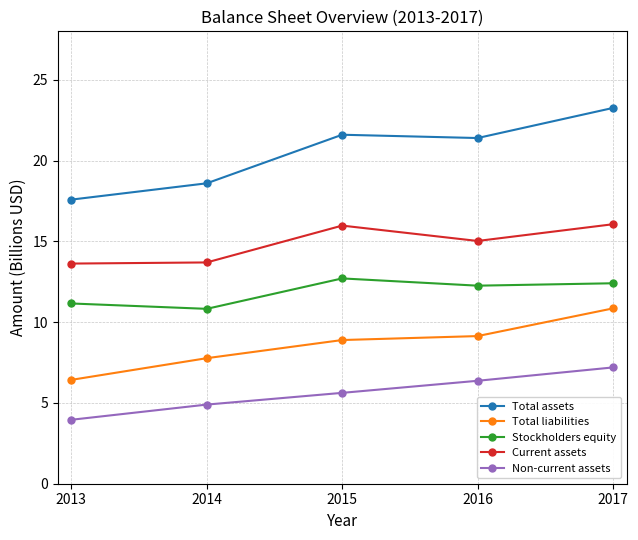

What is the value of the Total liabilities point at the 4th from the left?

9.1